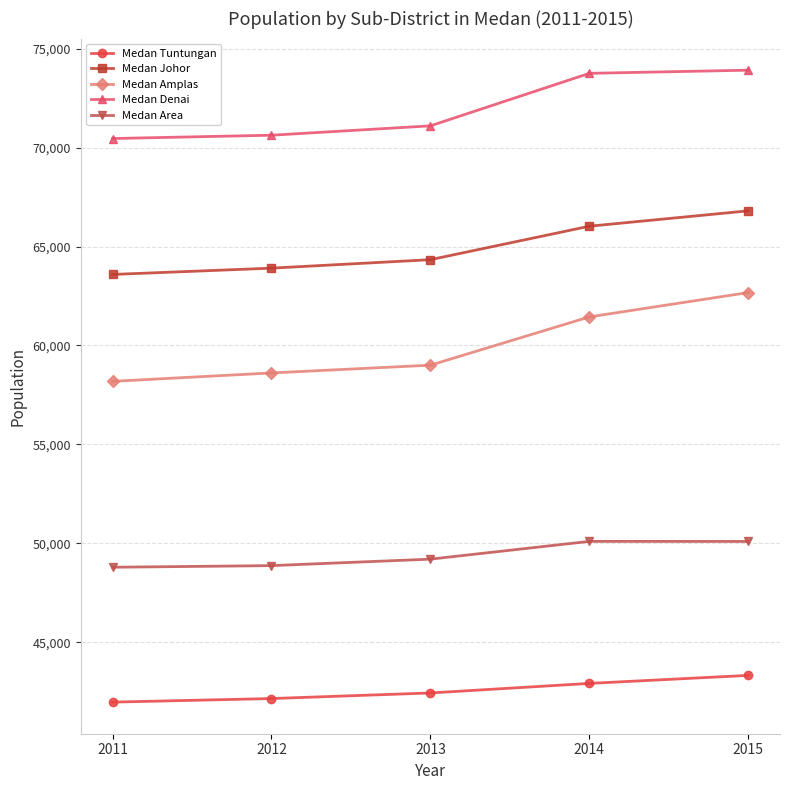

What is the difference between the second highest and second lowest values in the Medan Area series?

1222